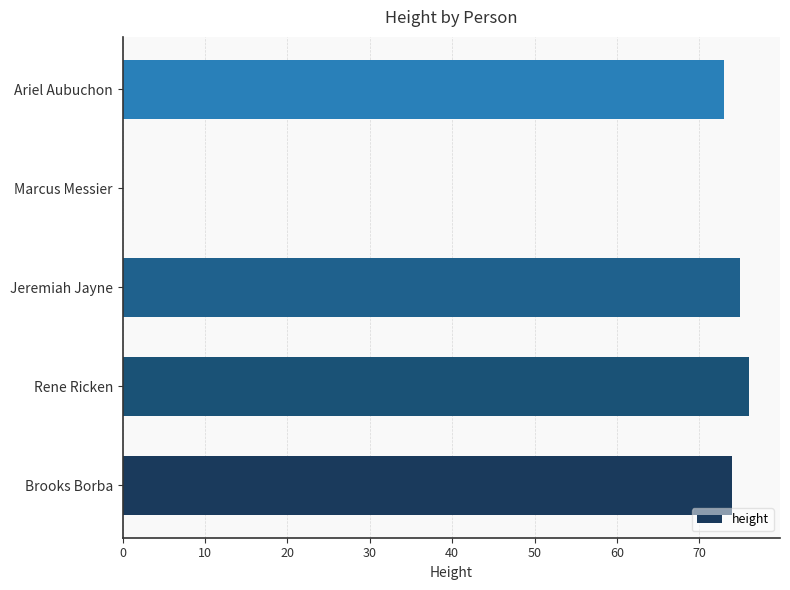

Between Ariel Aubuchon and Rene Ricken, which is larger?

Rene Ricken